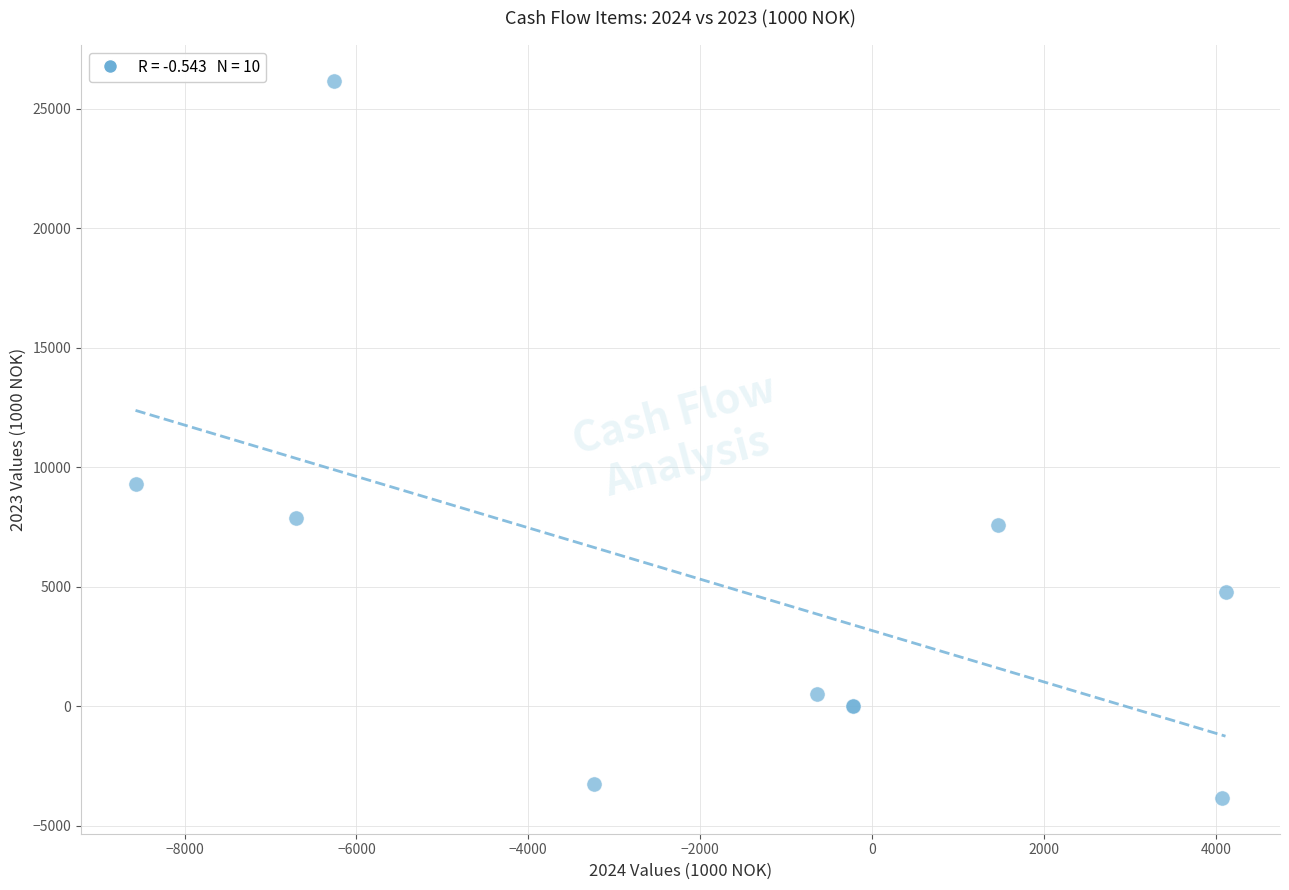

What Y value in the scatter plot is closest to 11165?

9281.3